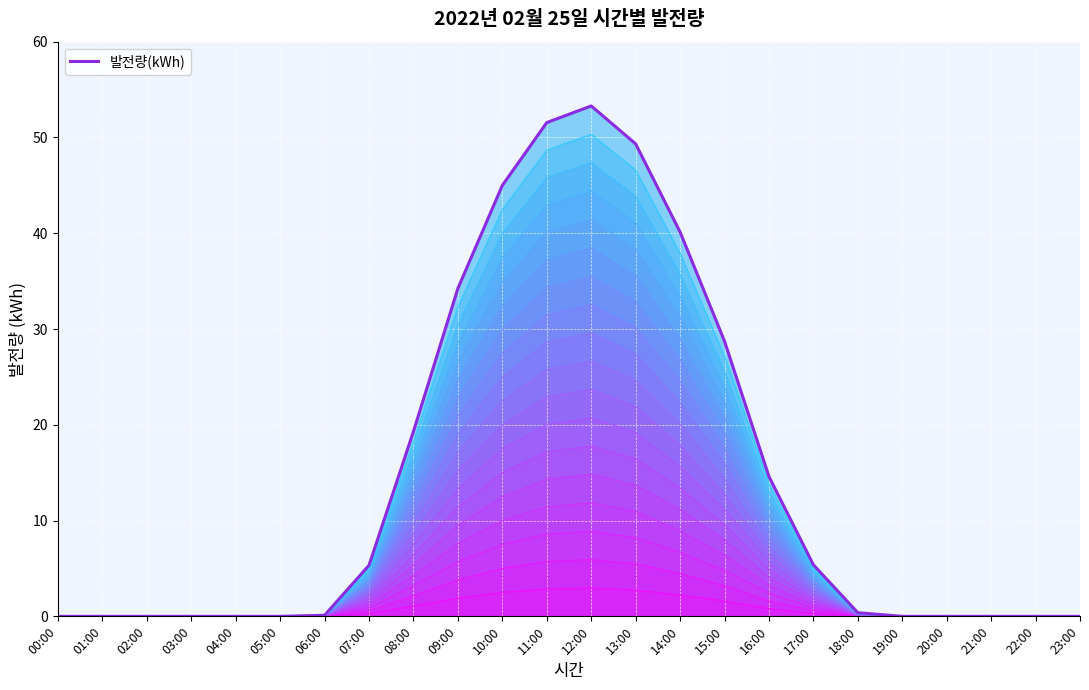

The chart shows a value of 5.4 at 17:00. True or false?

True